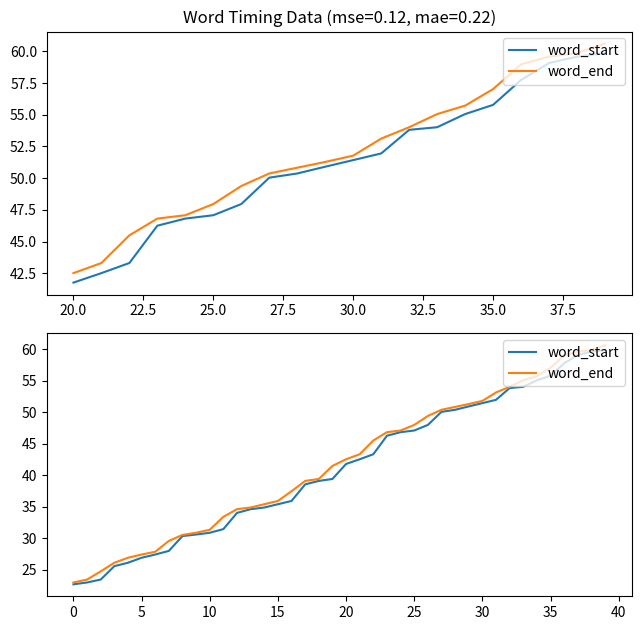

Does the chart display data point markers on the line(s)?

No